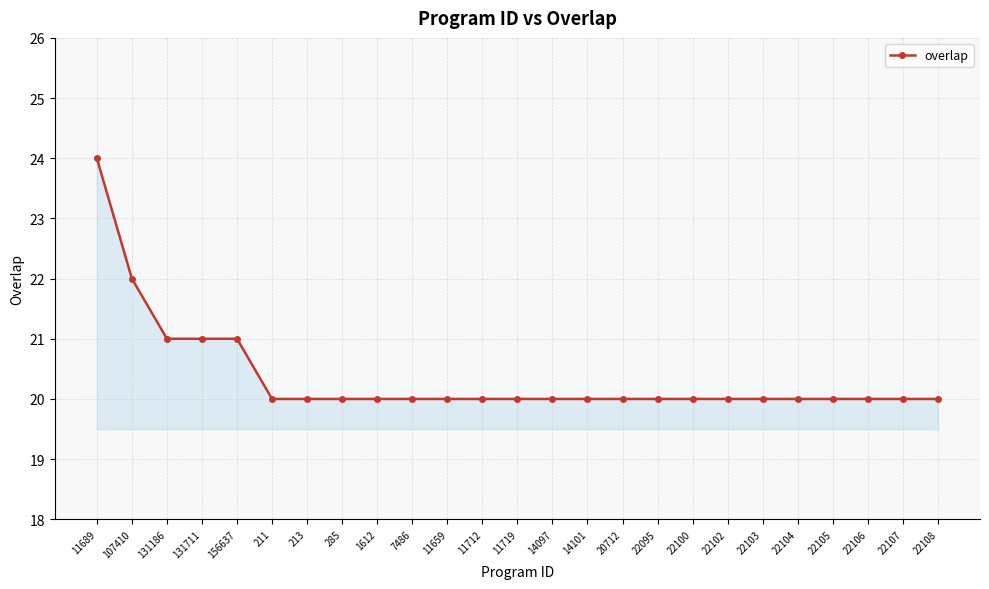

What is the value of the 15th point from the left?

20